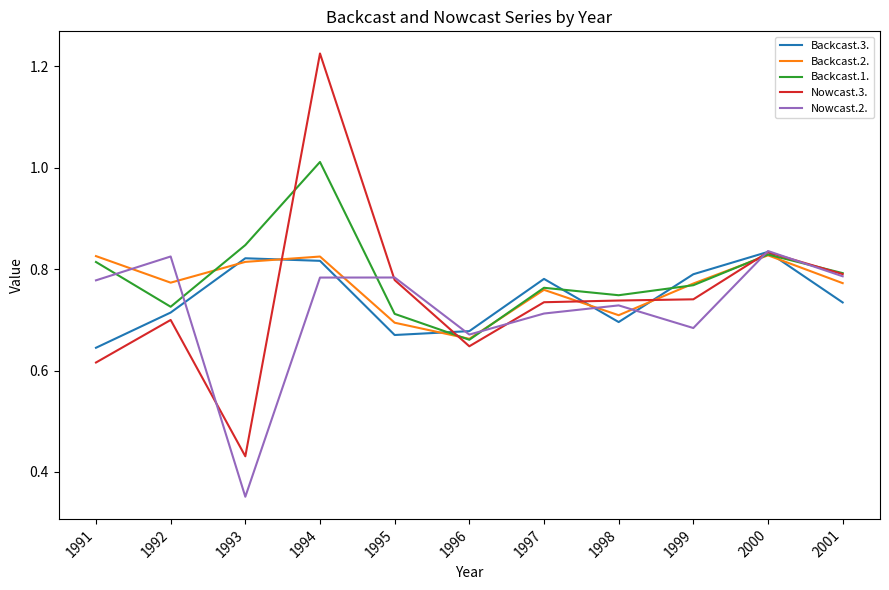

At how many categories does at least one series exceed 0?

11